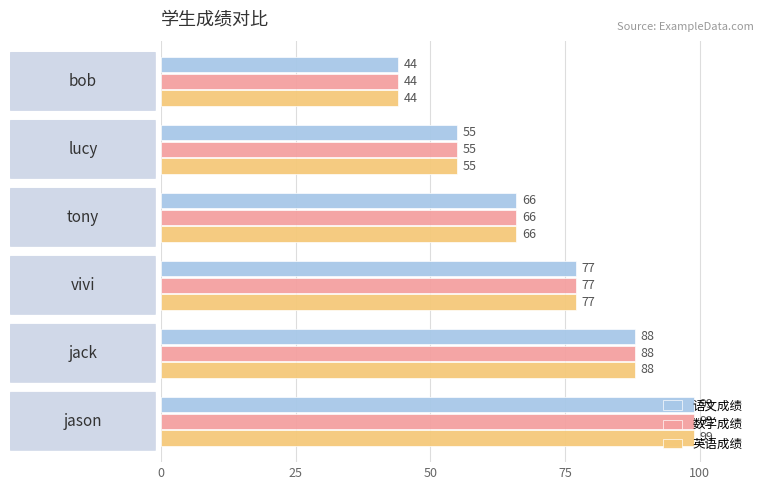

At how many categories does at least one series exceed 72?

3